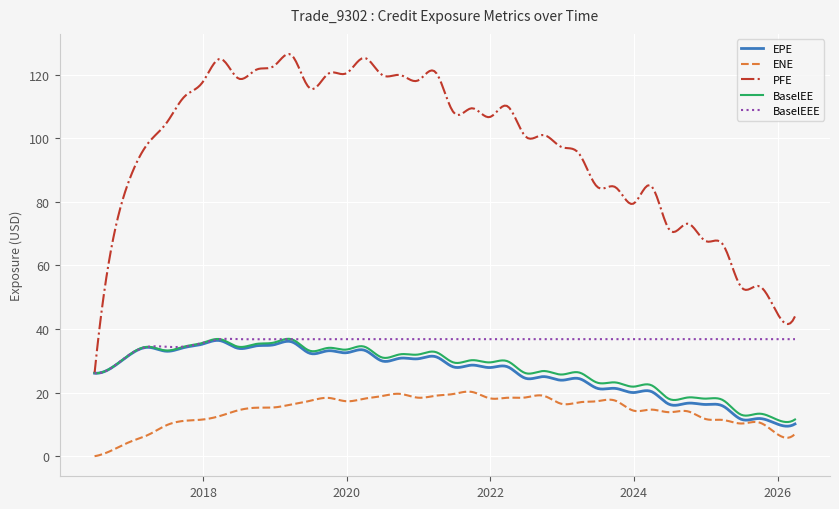

True or false: BaselEEE and ENE cross at least once.

False